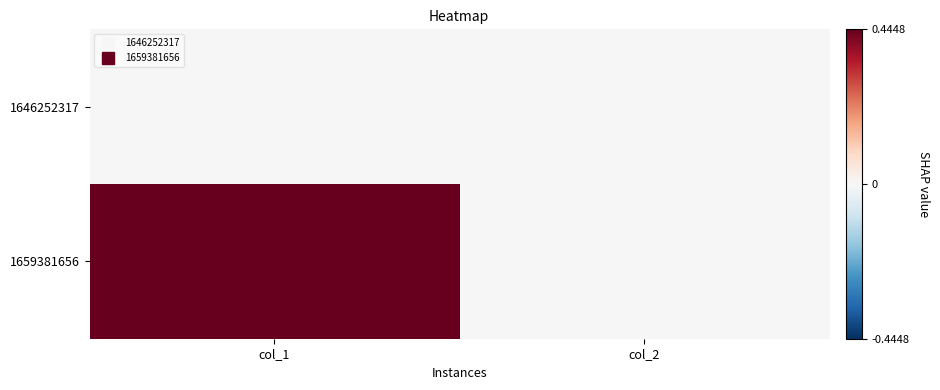

What is the total value across all series at col_1?

1